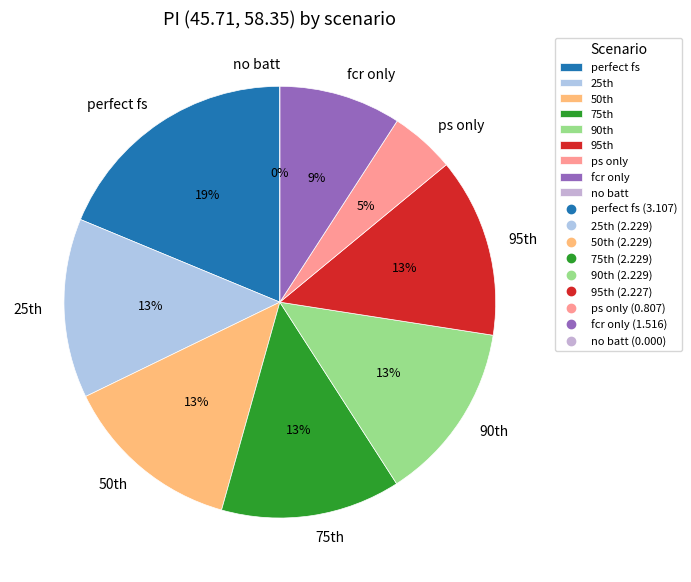

Does any single category account for the majority?

No